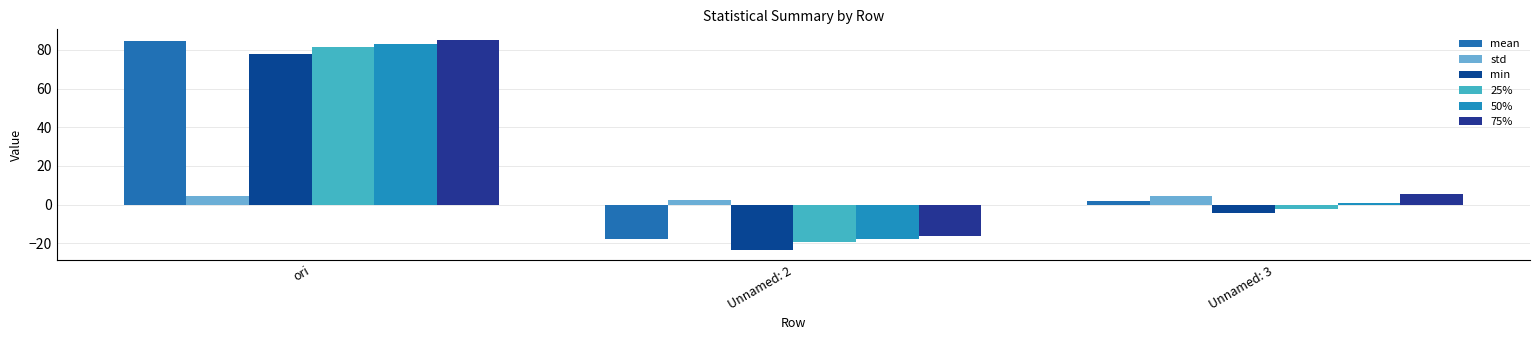

What is the smallest value displayed?

-23.3